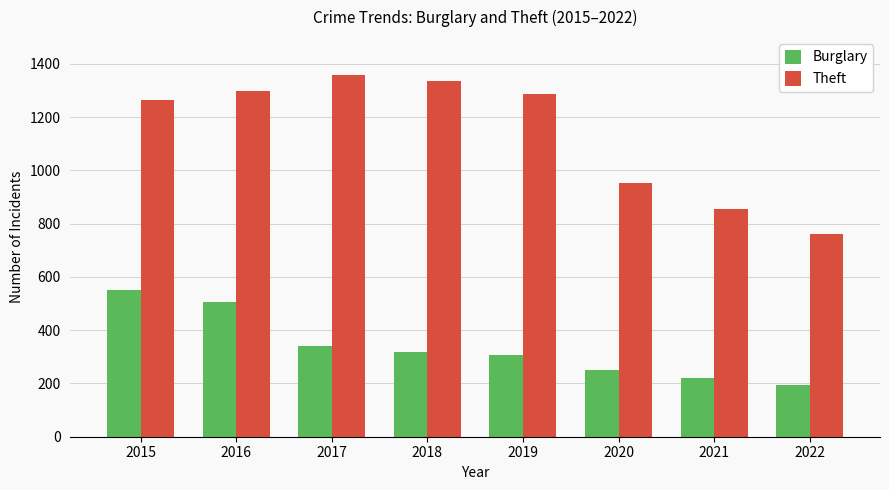

Which series has the largest range (max minus min)?

Theft